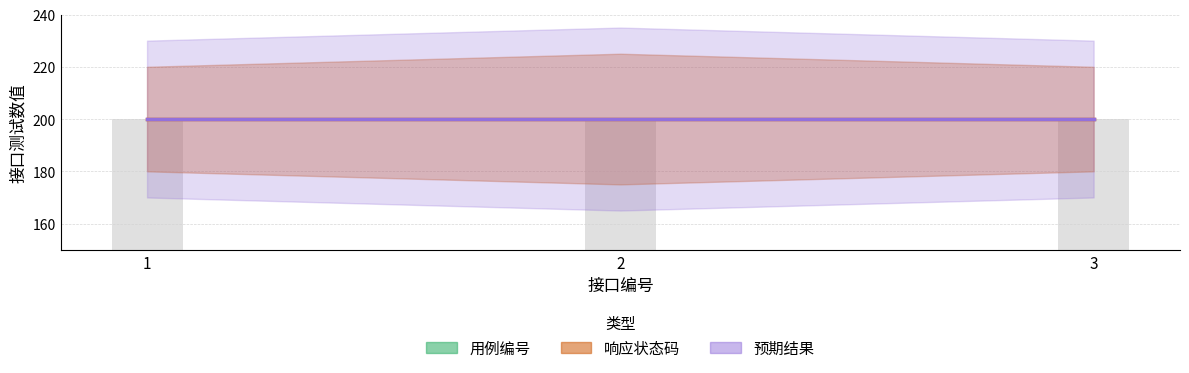

Which series has the largest total across all categories?

响应状态码